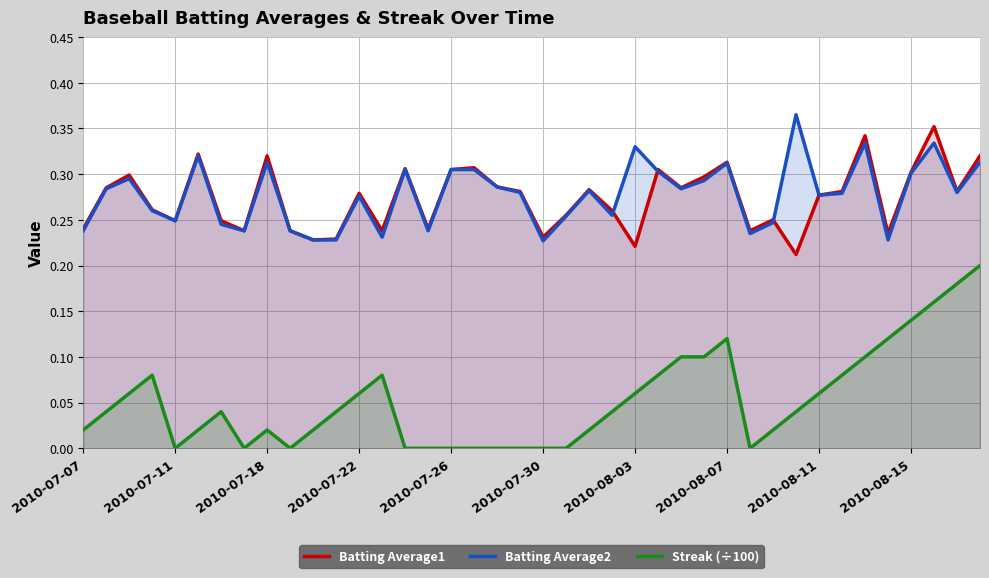

How many positive values does the Streak (÷100) series have?

28